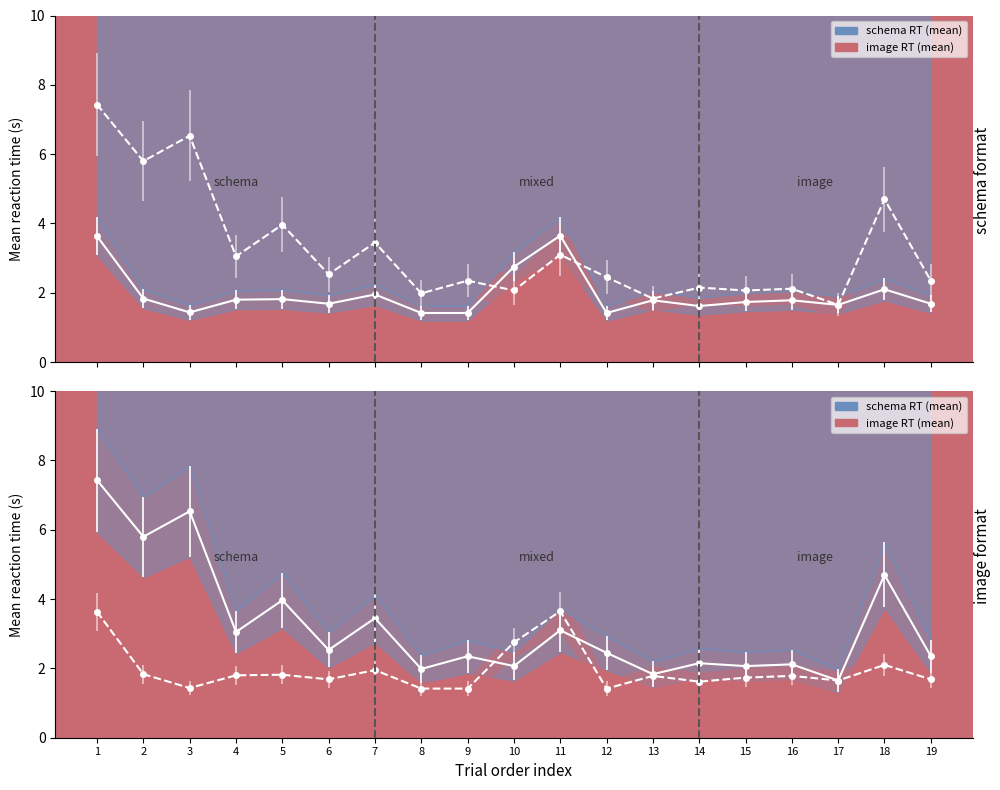

What are all the series names shown in the legend?

schema, image